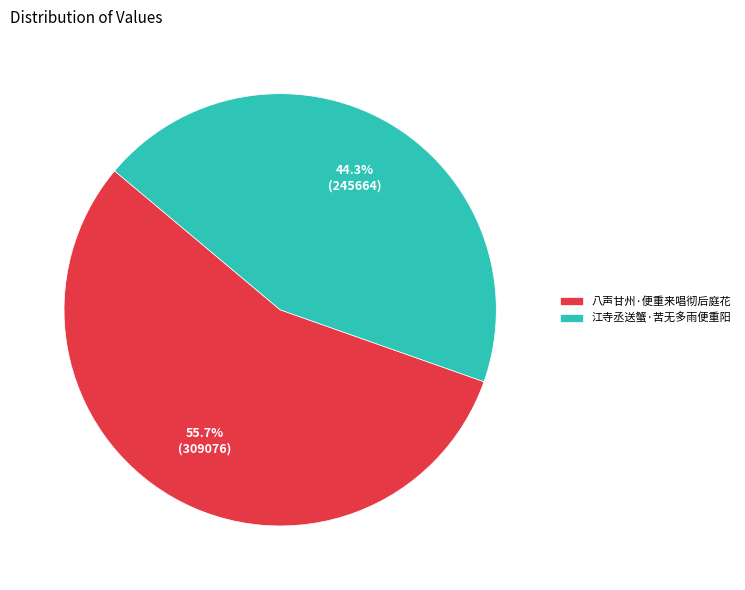

What percentage do 江寺丞送蟹·苦无多雨便重阳 and 八声甘州·便重来唱彻后庭花 together represent?

100.0%